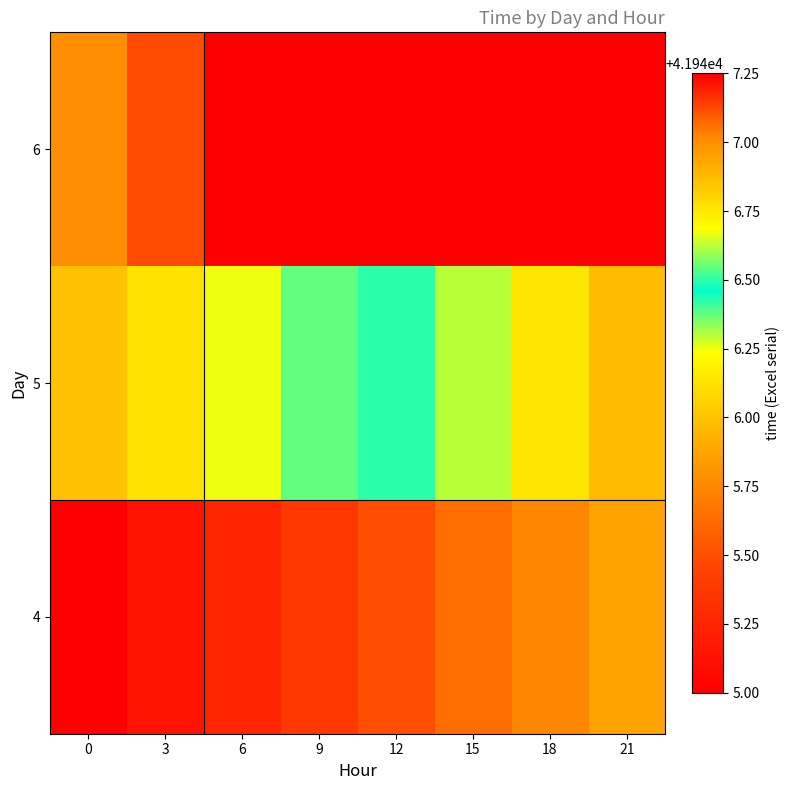

Is it true that 5 equals 11739.8 at 0?

False